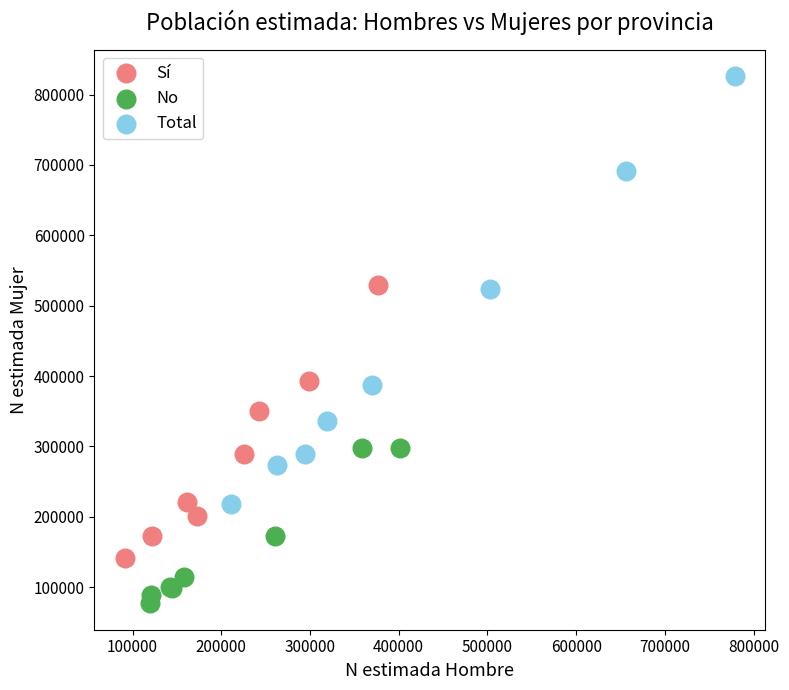

Which series has the widest spread of Y values?

Total